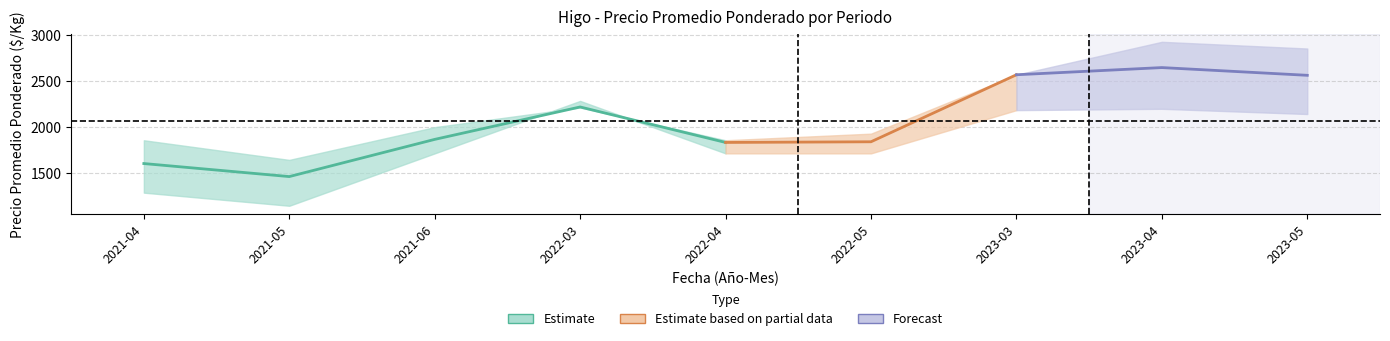

What is the highest value of the Primera_avg_price series?

2930